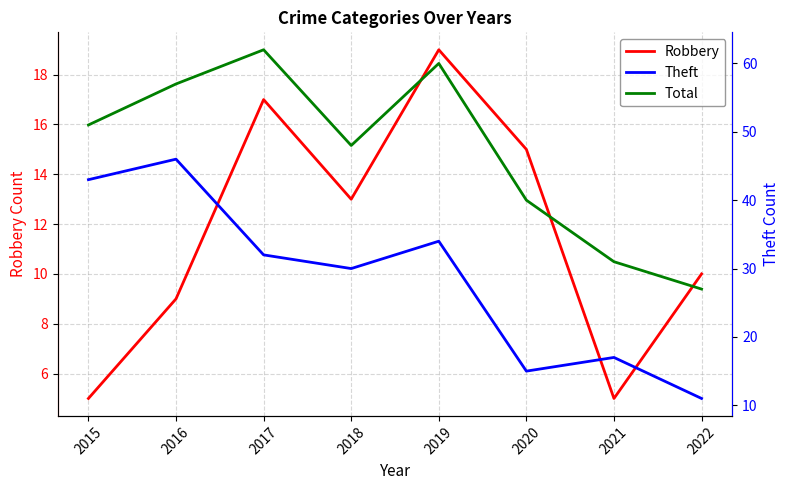

How many lines are shown in the chart?

3